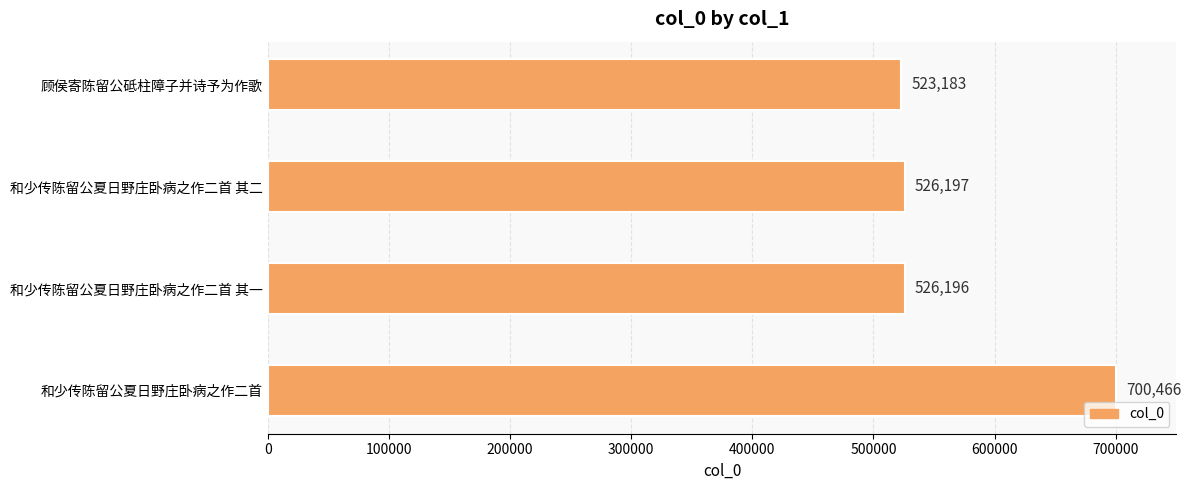

How many data points does each series have?

4